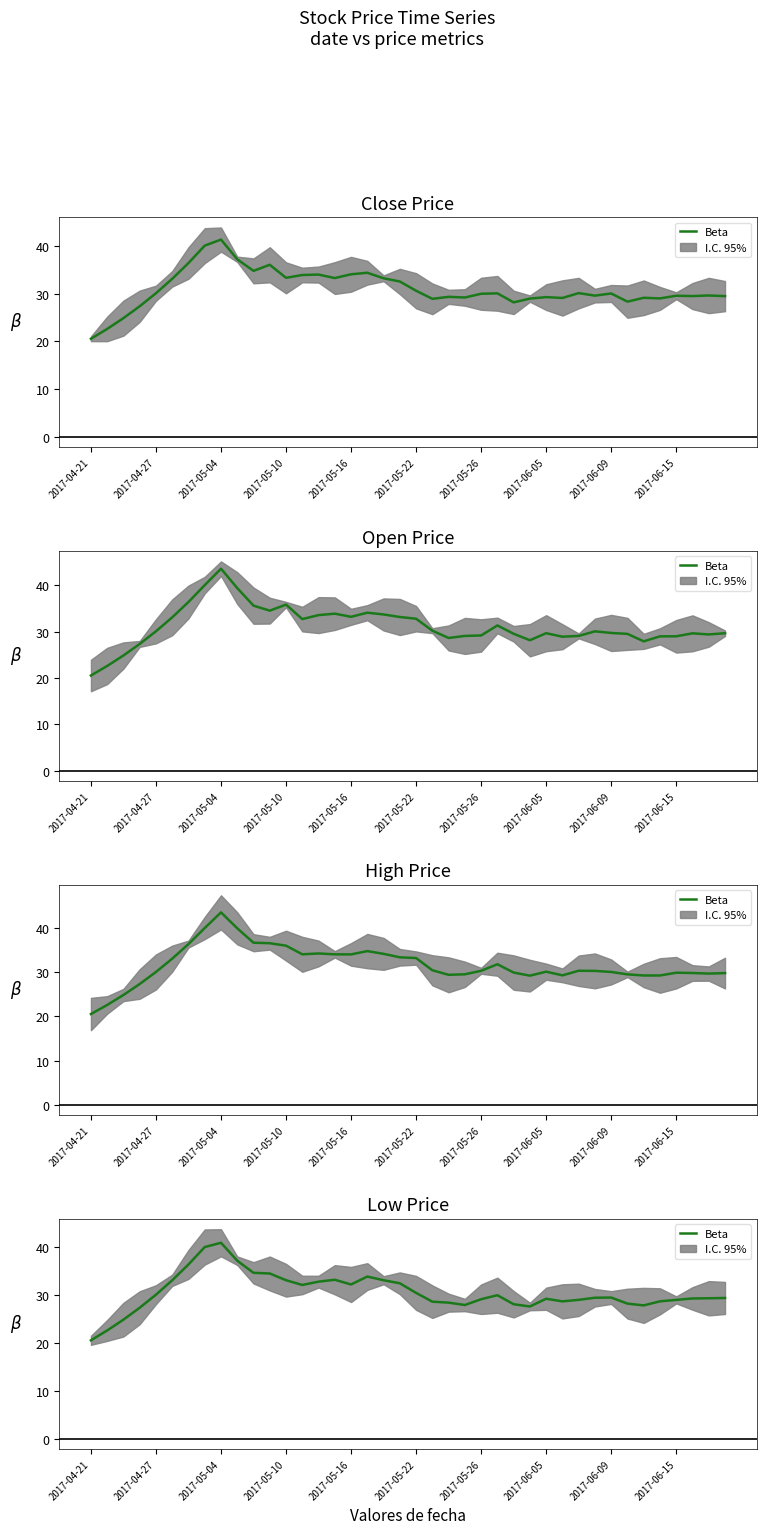

What is the difference between the maximum and minimum values?

20.4